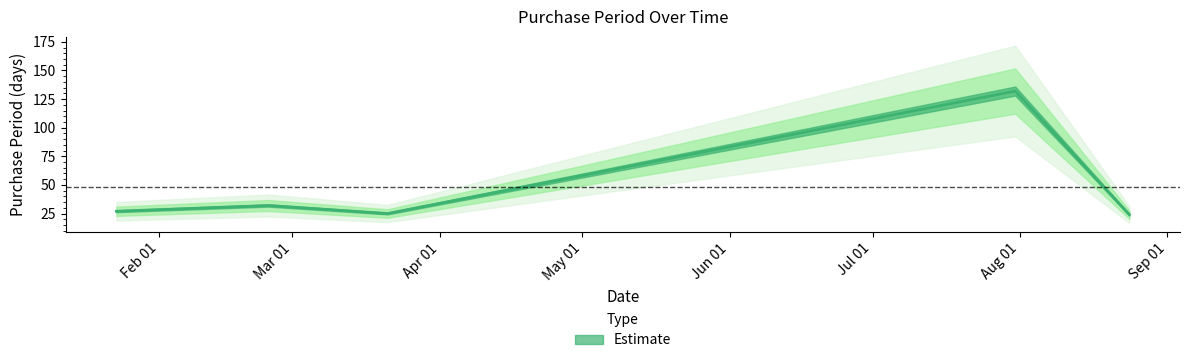

How many interior local peaks (higher than both neighbors) does the data have?

2